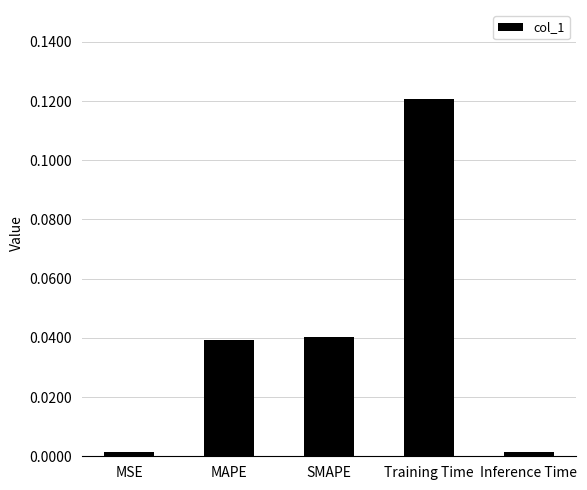

The chart shows a value of 0.0 at SMAPE. True or false?

True